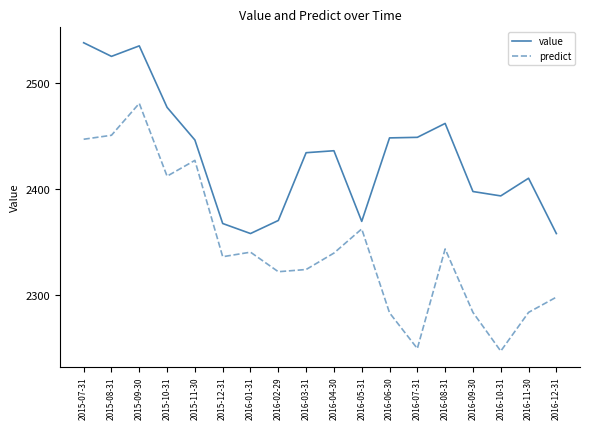

Between 2016-03-31 and 2016-08-31, which series saw the biggest shift?

value